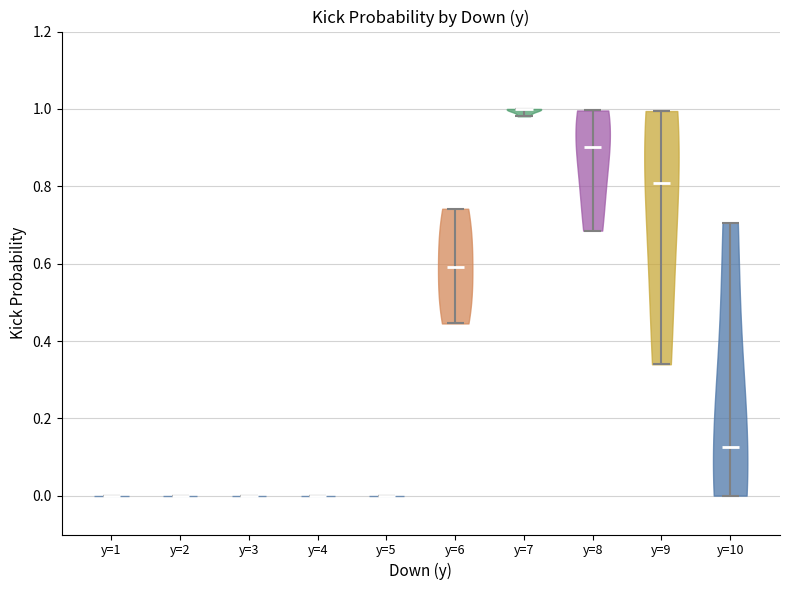

Reading left to right, read every violin against the y-axis: where its median line is, and the lowest and highest points it reaches. The values are not printed on the chart, so give them approximately, as read against the axis.

y=1: median line 0.00, lowest point 0.00, highest point 0.00
y=2: median line 0.00, lowest point 0.00, highest point 0.00
y=3: median line 0.00, lowest point 0.00, highest point 0.00
y=4: median line 0.00, lowest point 0.00, highest point 0.00
y=5: median line 0.00, lowest point 0.00, highest point 0.00
y=6: median line 0.60, lowest point 0.44, highest point 0.74
y=7: median line 1.00, lowest point 0.98, highest point 1.00
y=8: median line 0.90, lowest point 0.68, highest point 1.00
y=9: median line 0.80, lowest point 0.34, highest point 1.00
y=10: median line 0.12, lowest point 0.00, highest point 0.70